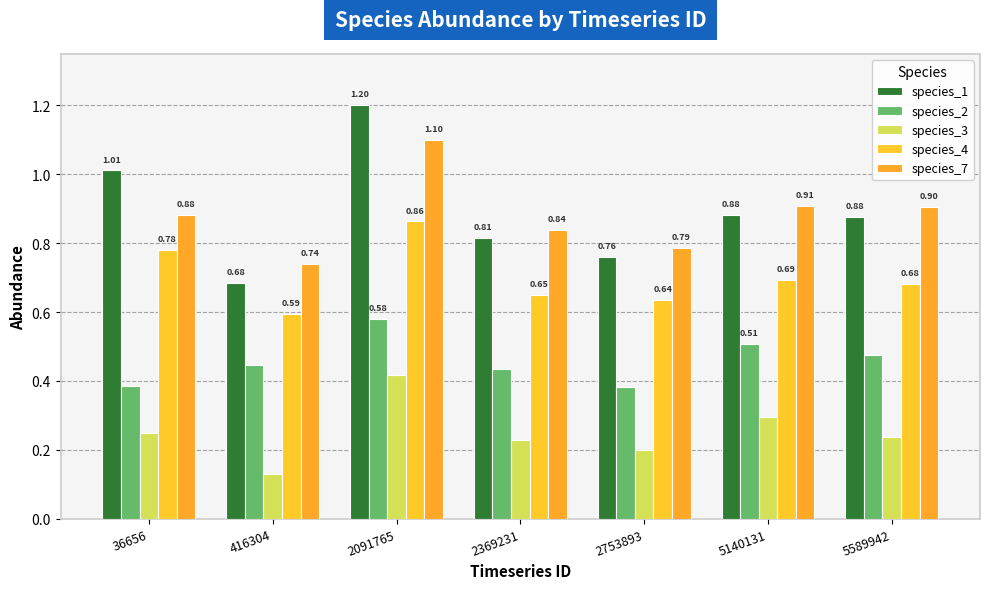

How many bars are there in total?

35